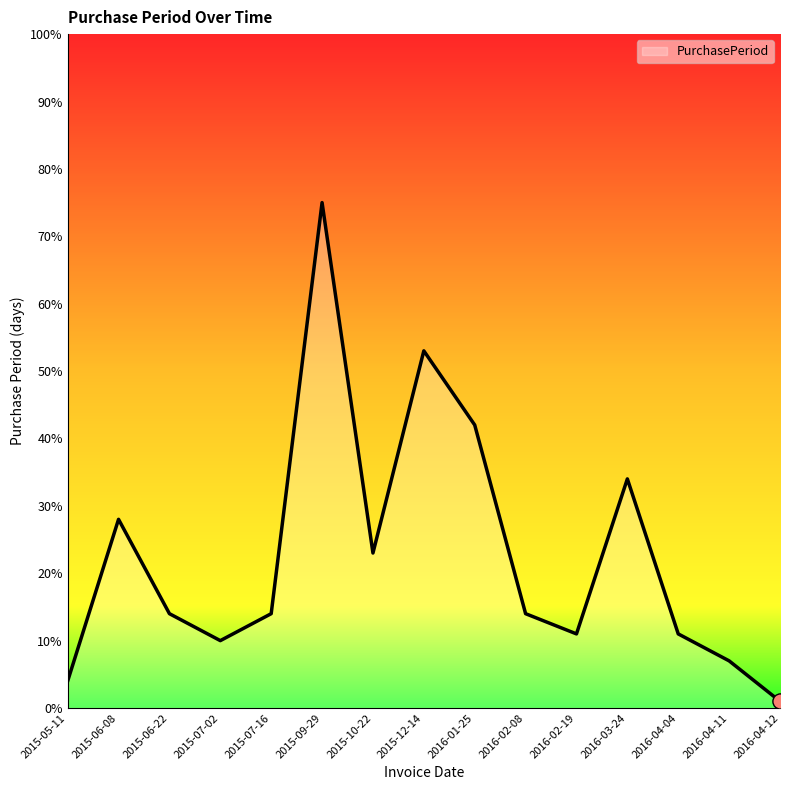

What is the ratio of the value at 2015-07-16 to the value at 2016-04-04?

1.3